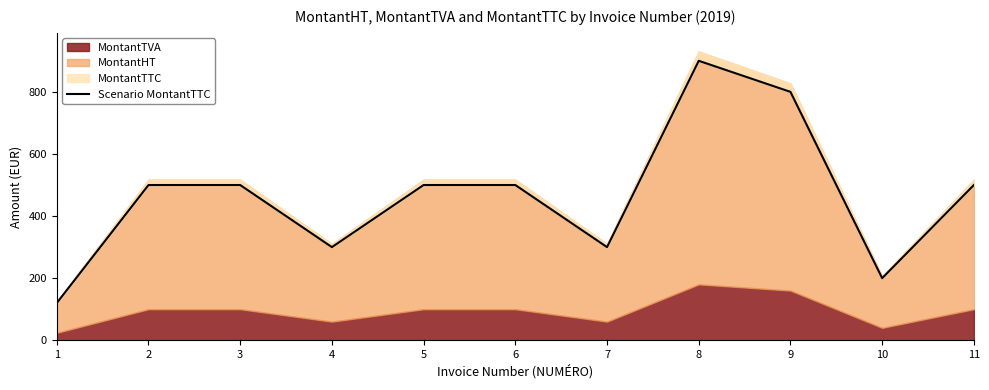

The chart shows a value of 429 at 7. True or false?

False